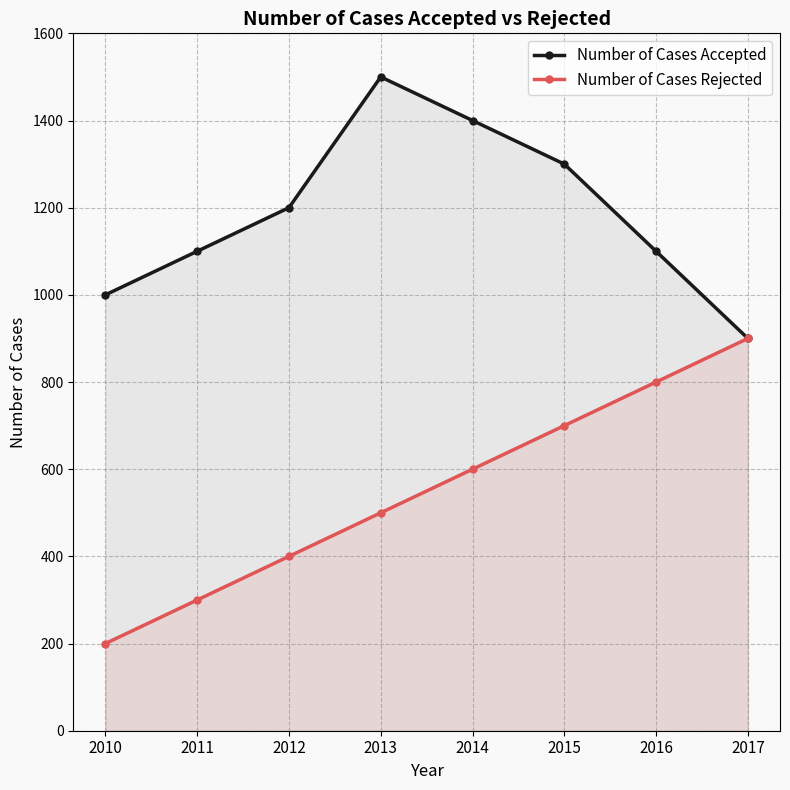

Does the chart display data point markers on the line(s)?

Yes